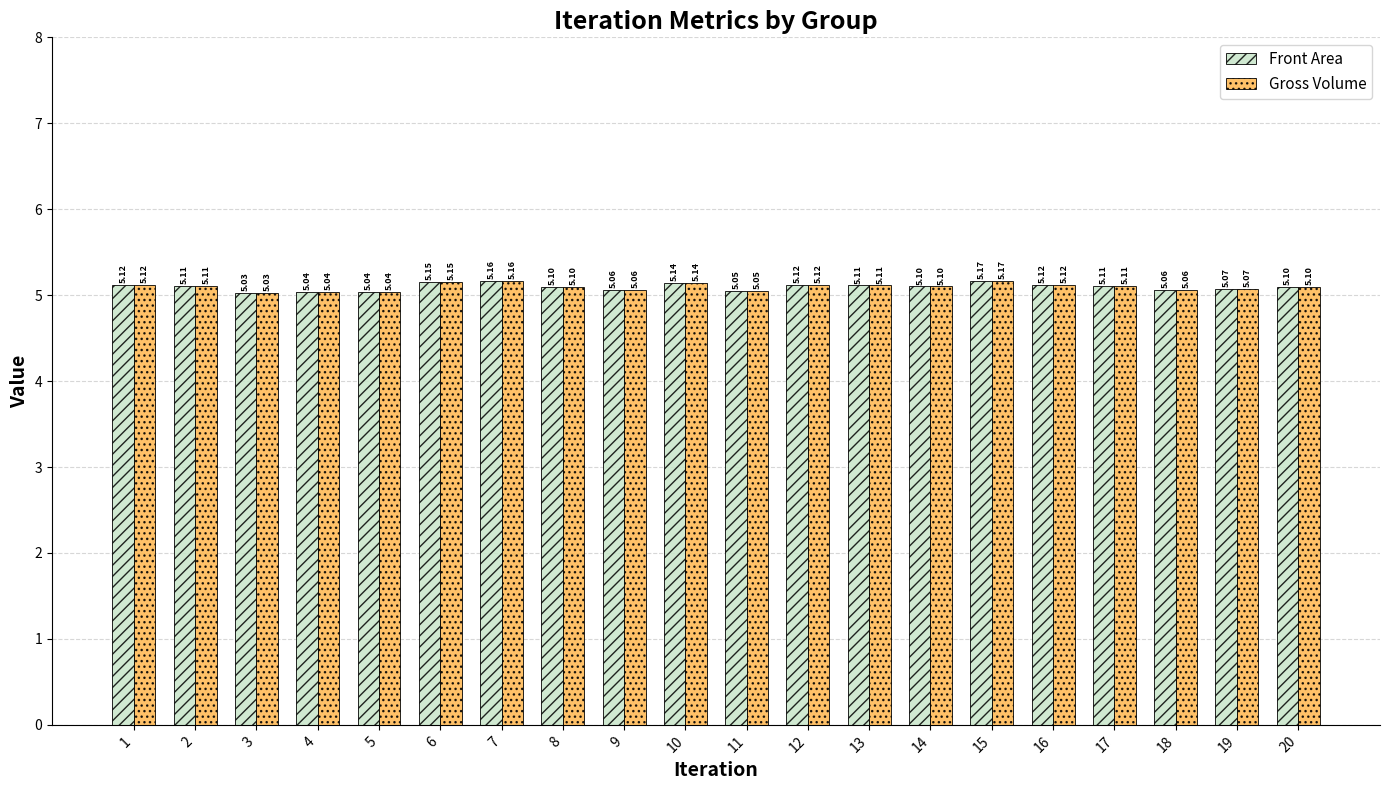

Count the Gross Volume values in the range 5 to 6.

20